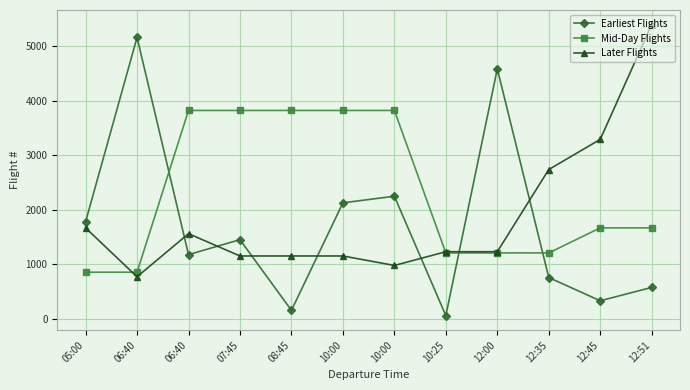

Count the number of data series in this chart.

3